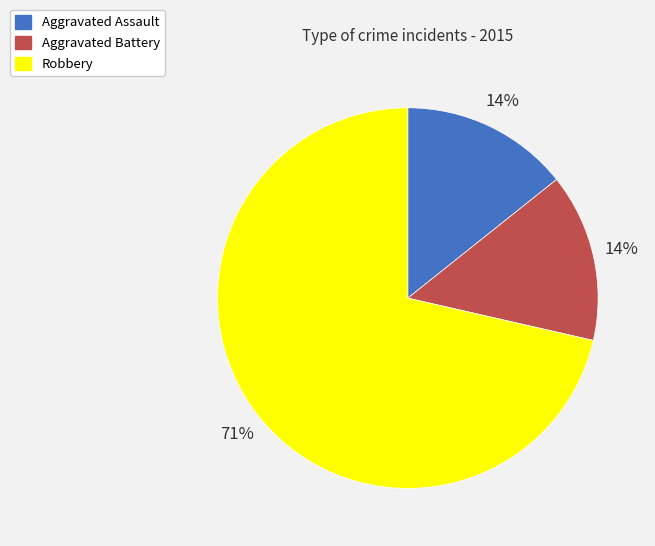

What is the majority slice?

Robbery